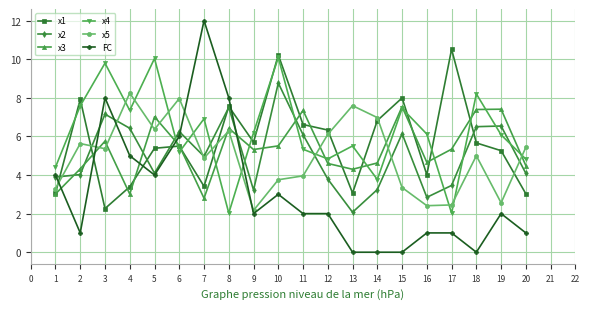

Which label corresponds to the largest value in the chart?

7